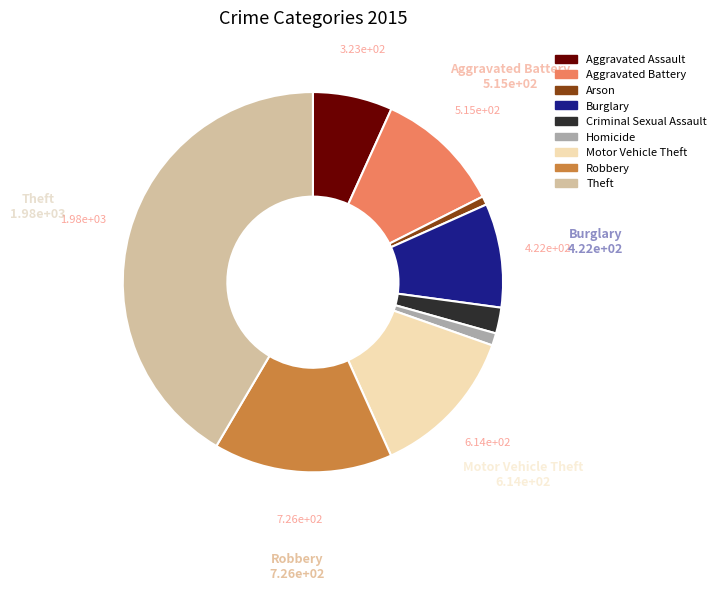

Does any single category account for the majority?

No